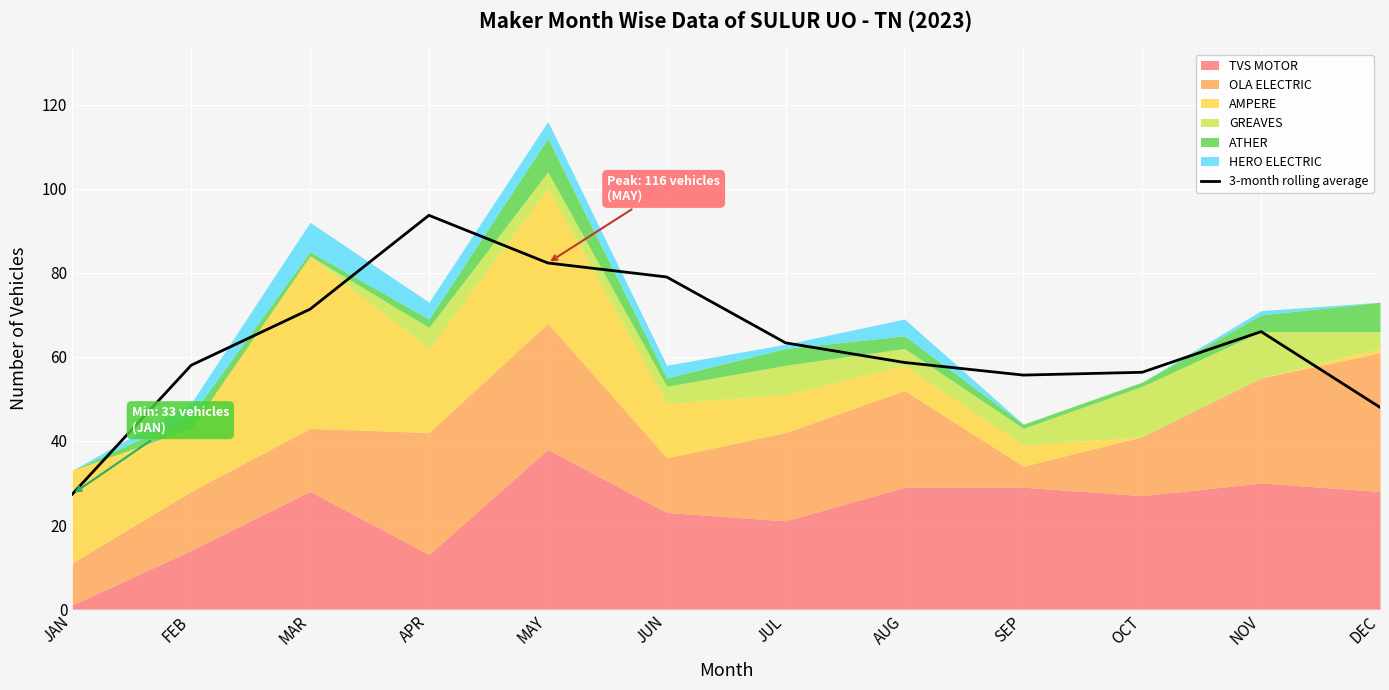

True or false: the data shows 48.0 at DEC.

True